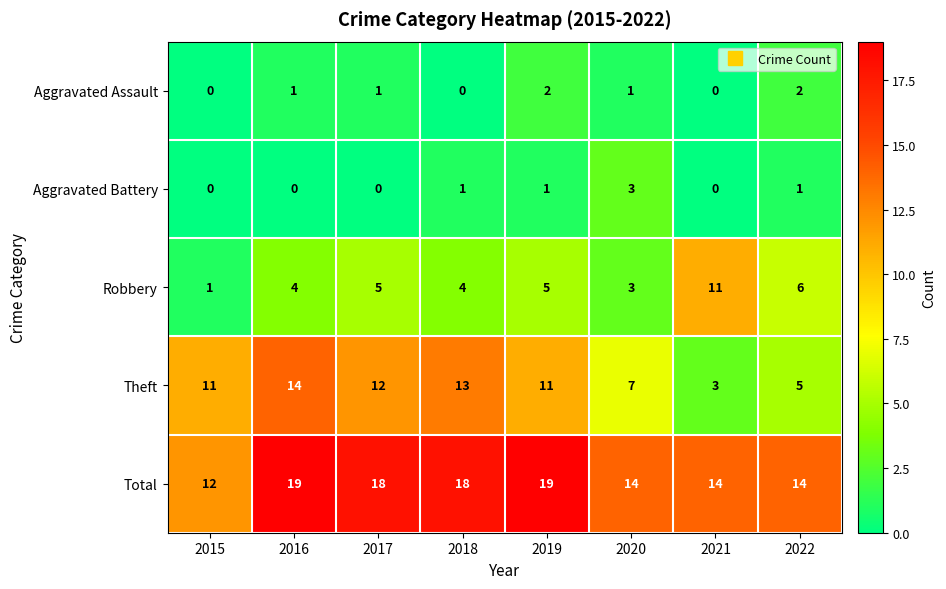

Read the Theft value at 2018, to the nearest 5.

15